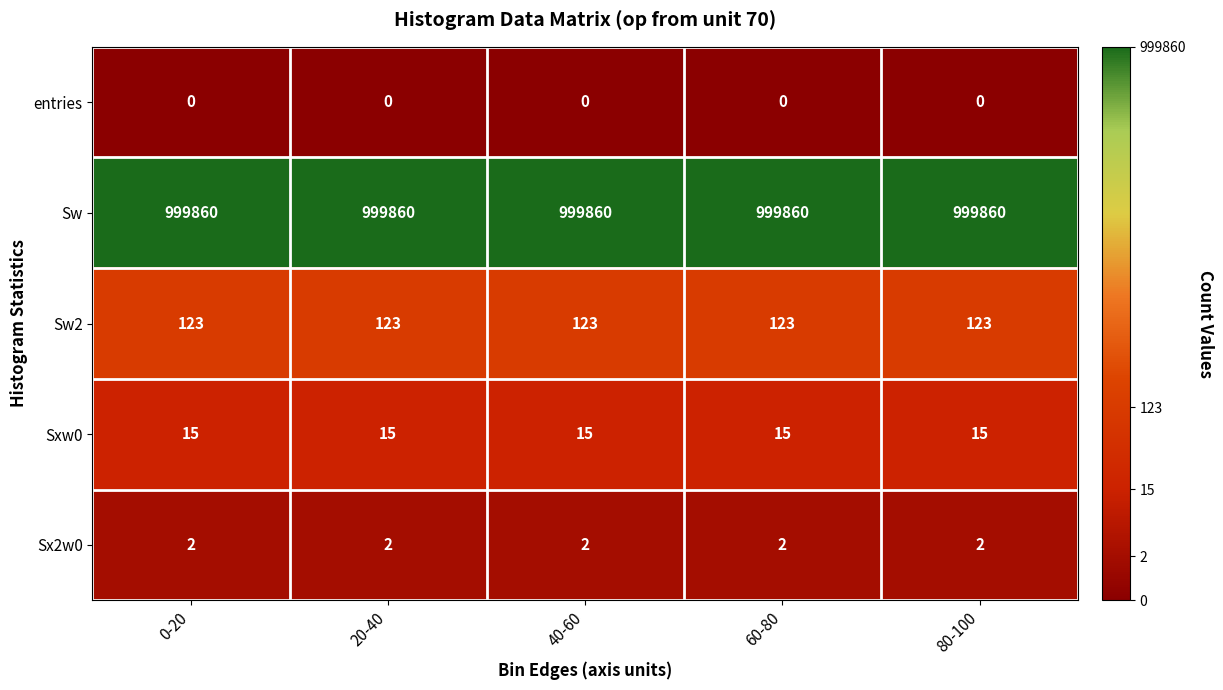

What is the minimum value for Sxw0?

15